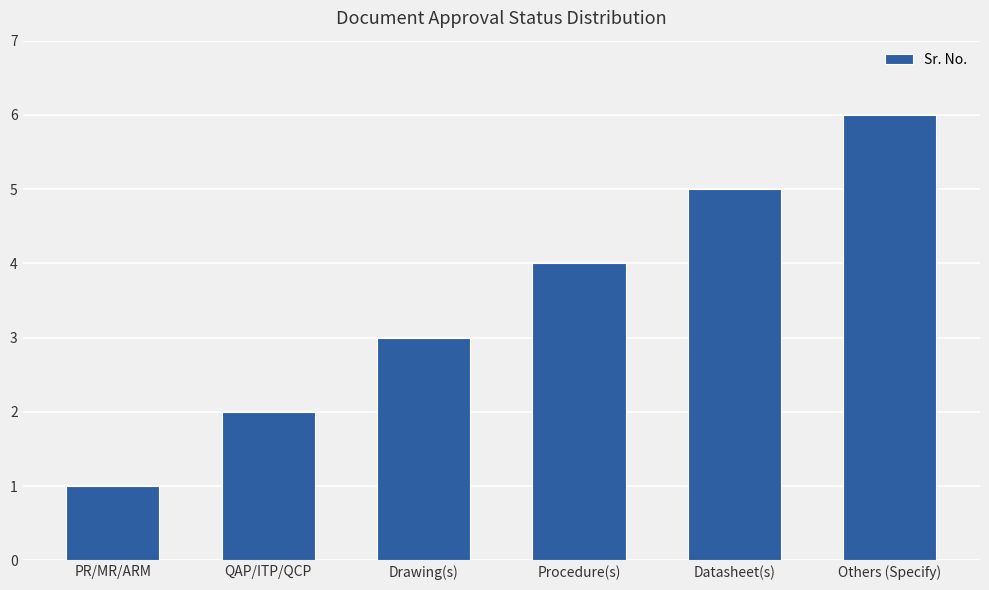

Reading right to left, what are all the values shown in this chart?

6	5	4	3	2	1